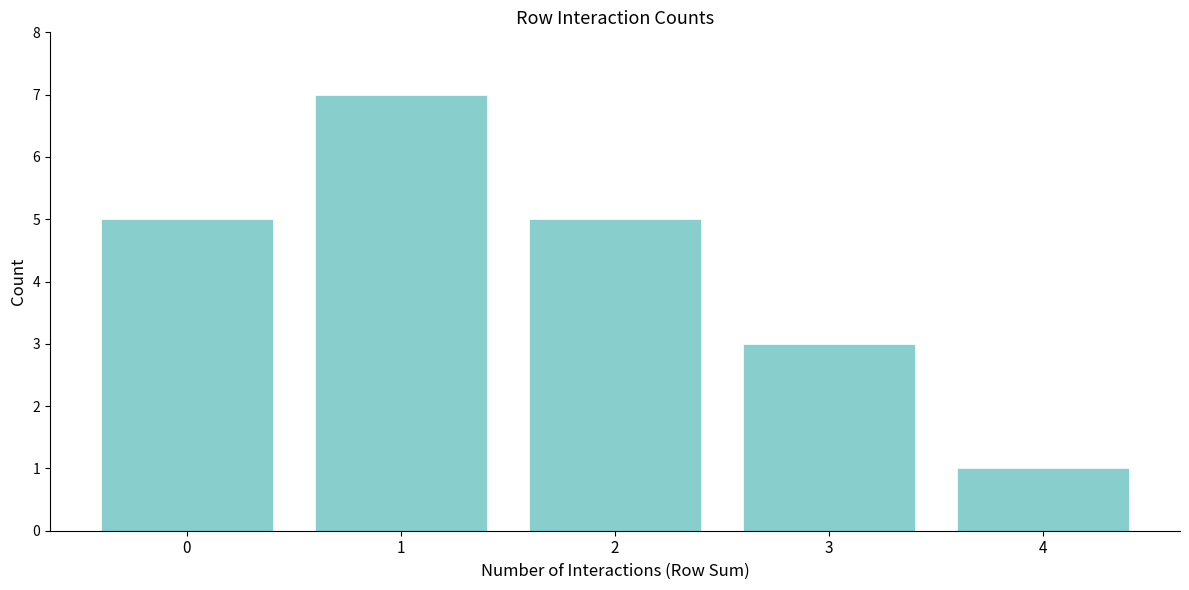

Reading right to left, what are all the values shown in this chart?

1	3	5	7	5